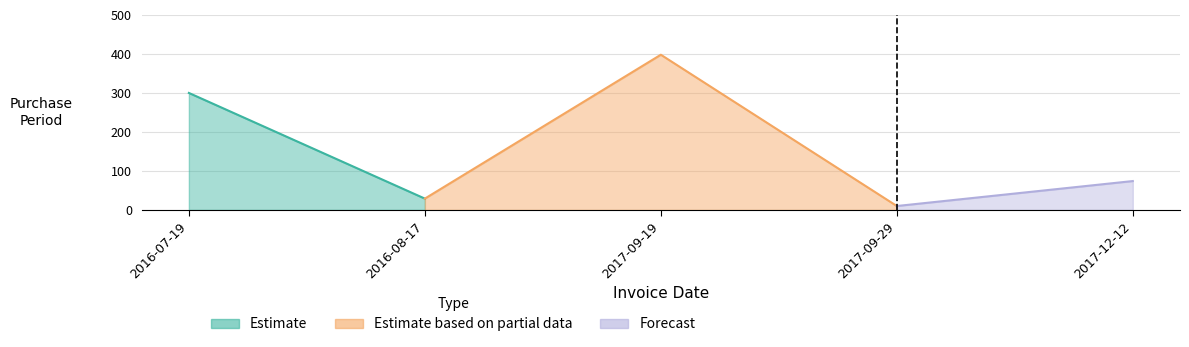

What is the difference between the maximum and second lowest values?

369